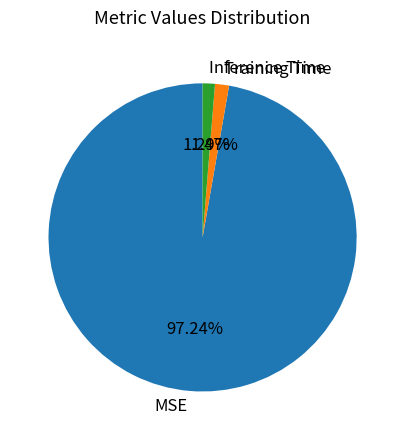

What is the total percentage of Inference Time and Training Time?

2.8%